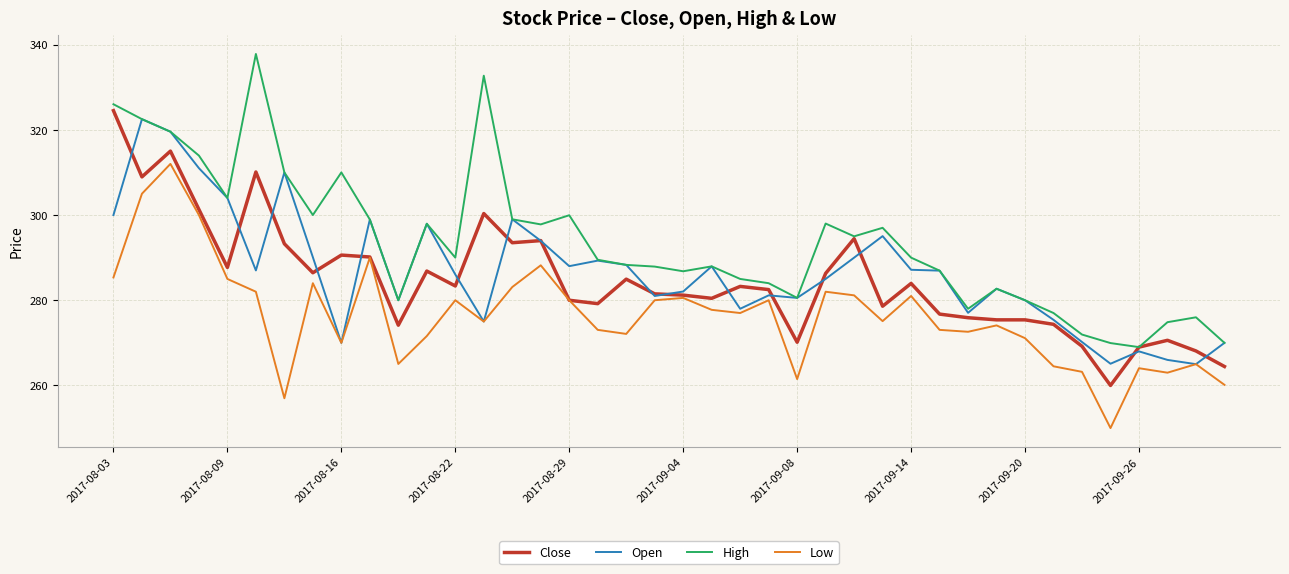

What is the lowest value of the Close series?

260.0